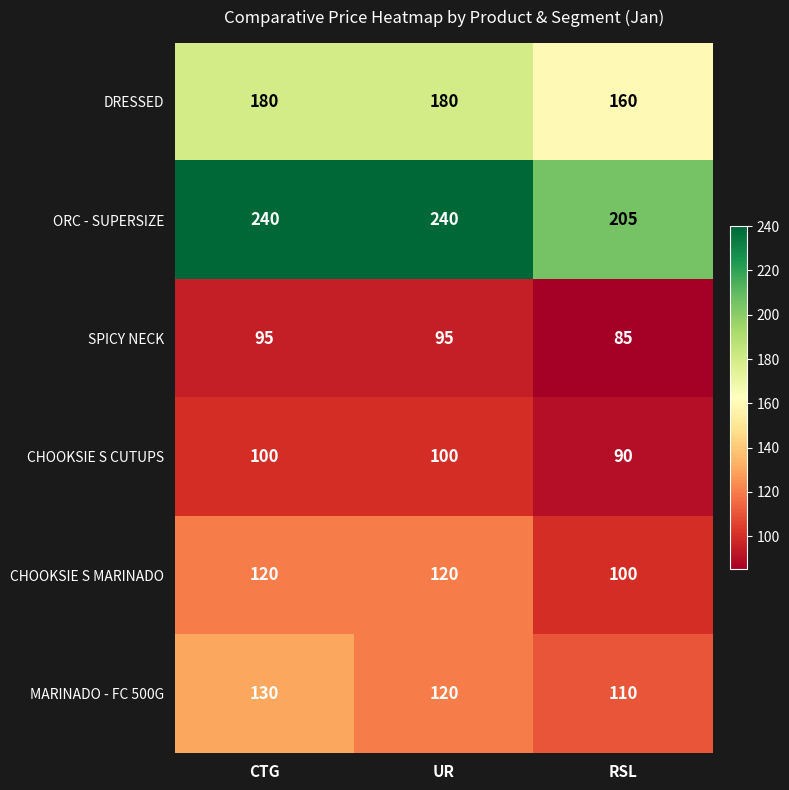

What is the greatest value displayed?

240